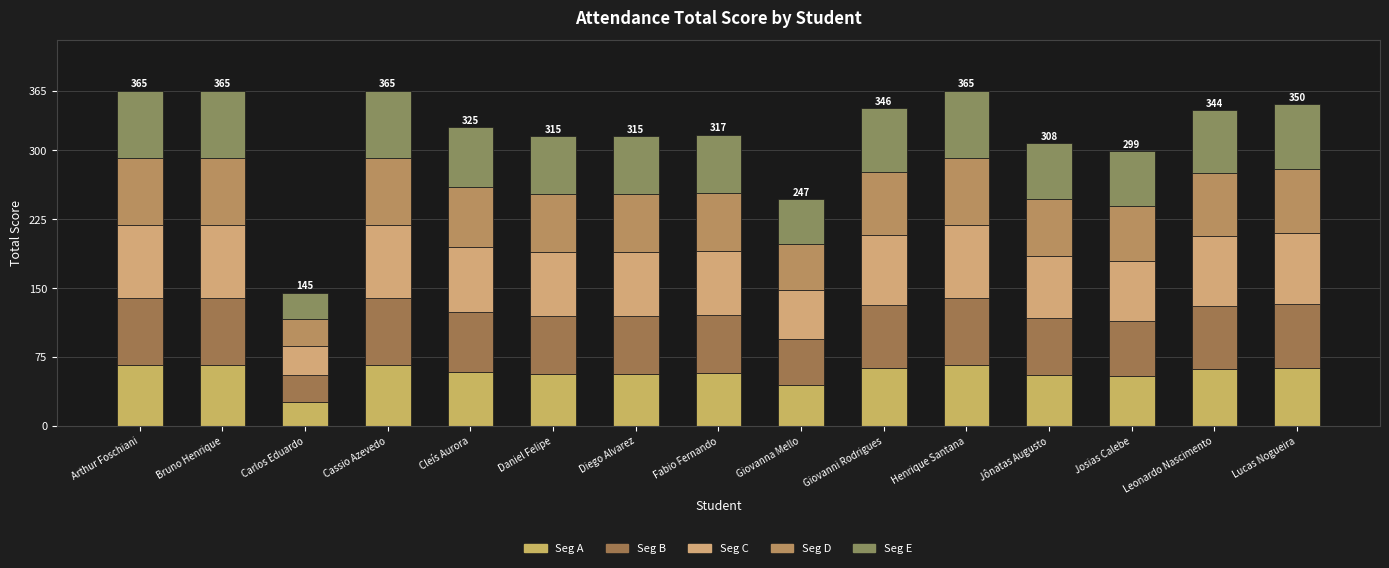

How many data points does each series have?

15